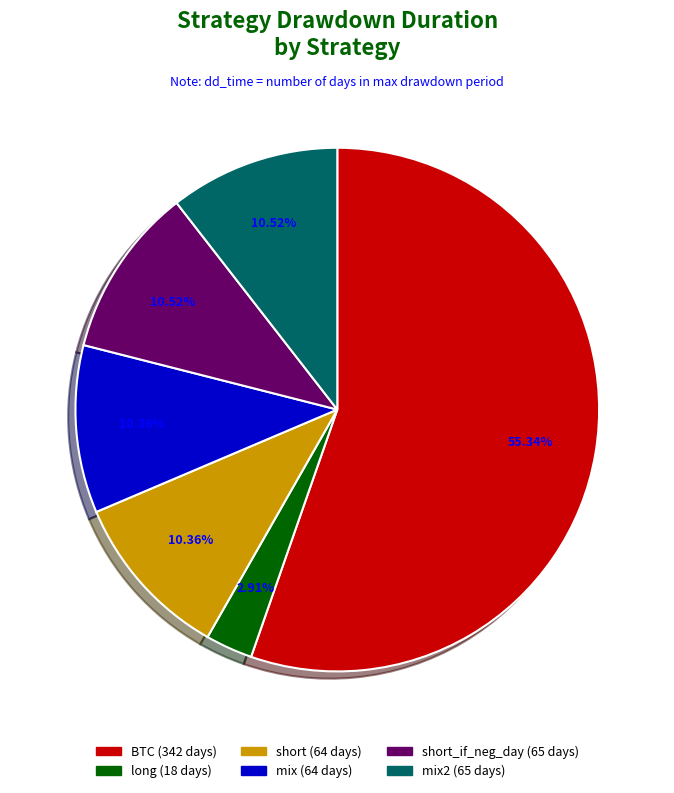

Is there any slice that represents more than half of the pie?

Yes